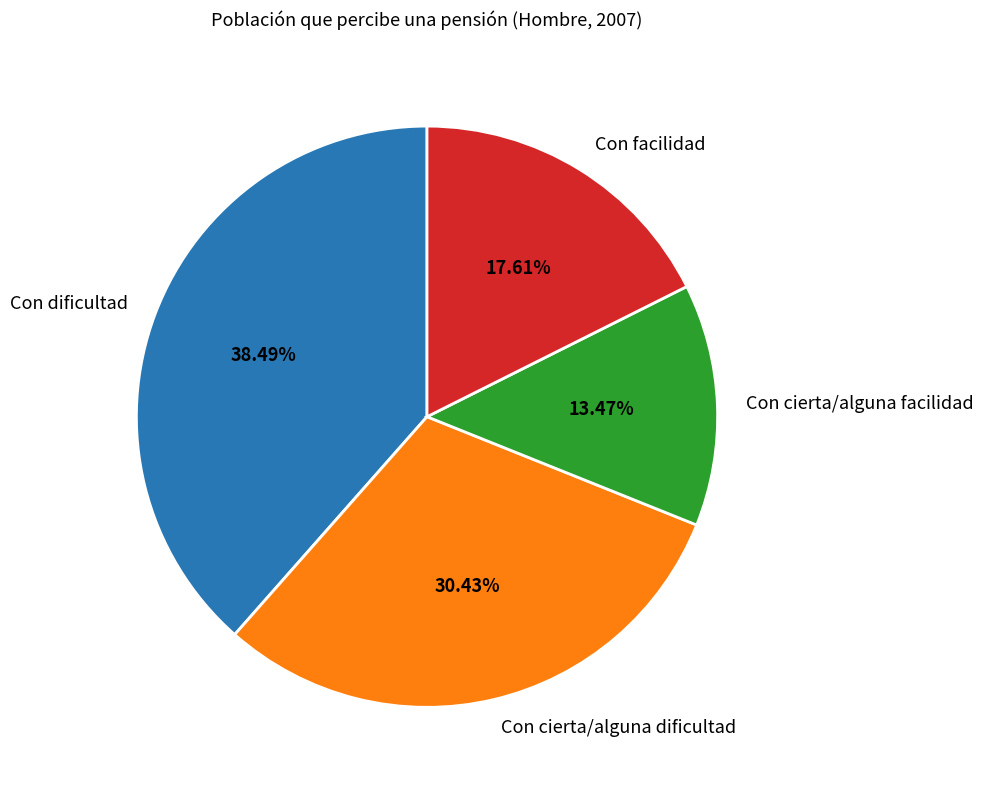

What is the largest slice in the pie chart?

Con dificultad